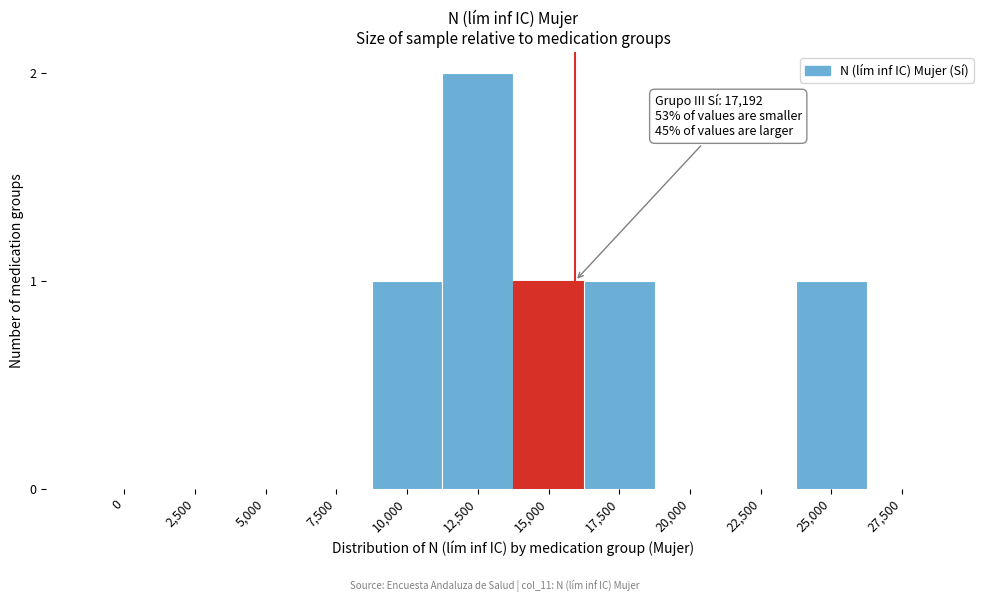

Reading left to right, what are all the values shown in this chart?

0=0	2,500=0	5,000=0	7,500=0	10,000=1	12,500=2	15,000=1	17,500=1	20,000=0	22,500=0	25,000=1	27,500=0